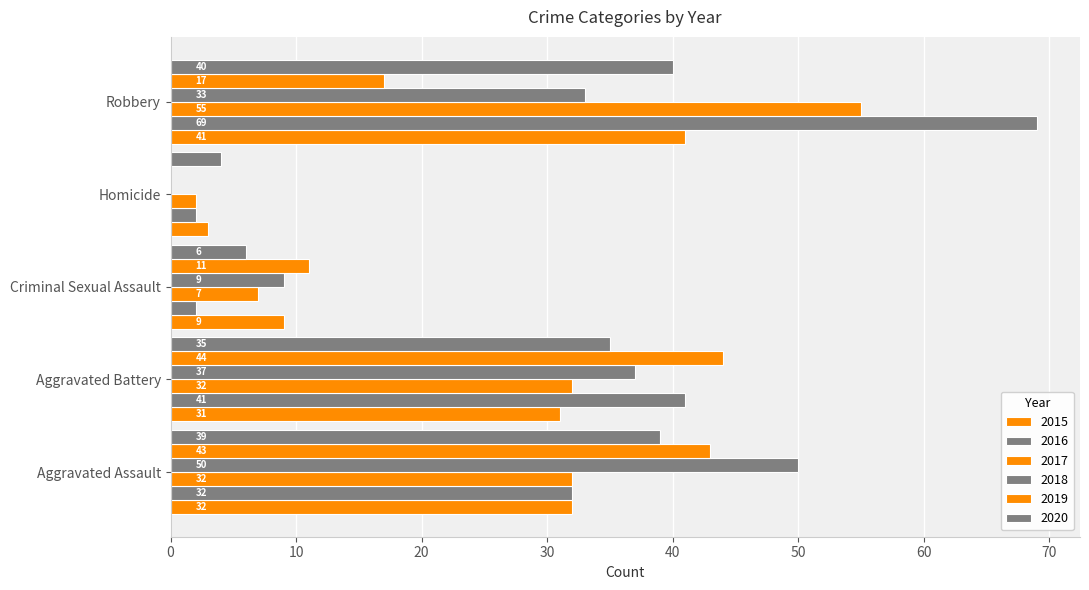

How many categories are shown in the chart?

5